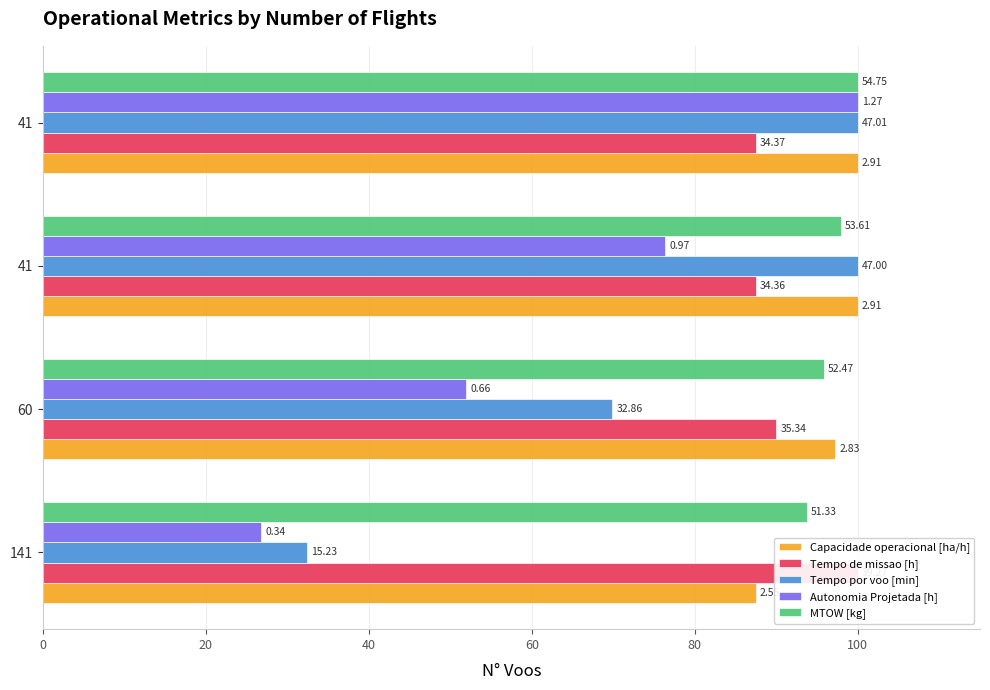

What is the smallest value displayed?

26.8